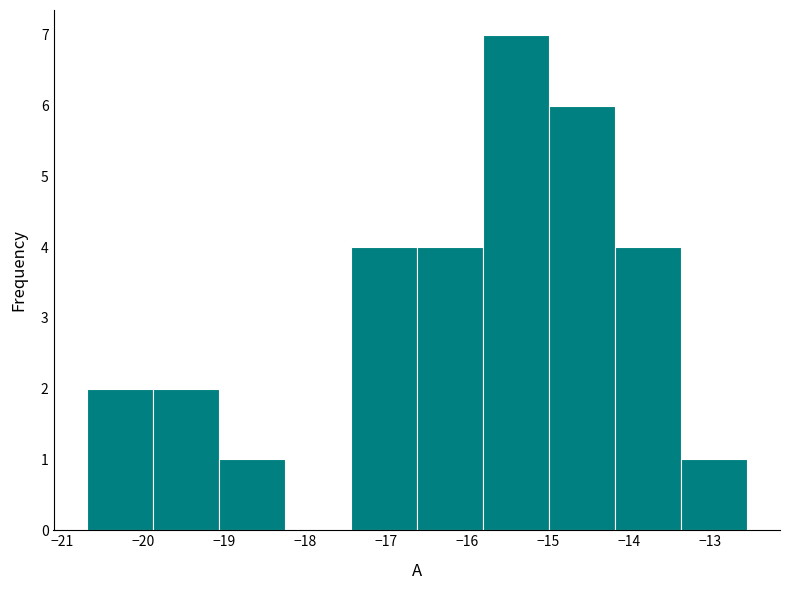

Which range on the x-axis has the tallest bar?

-15.8 to -15.0